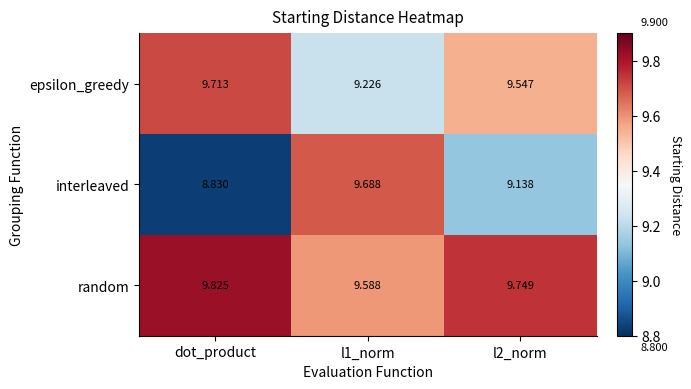

Which series has the largest range (max minus min)?

interleaved